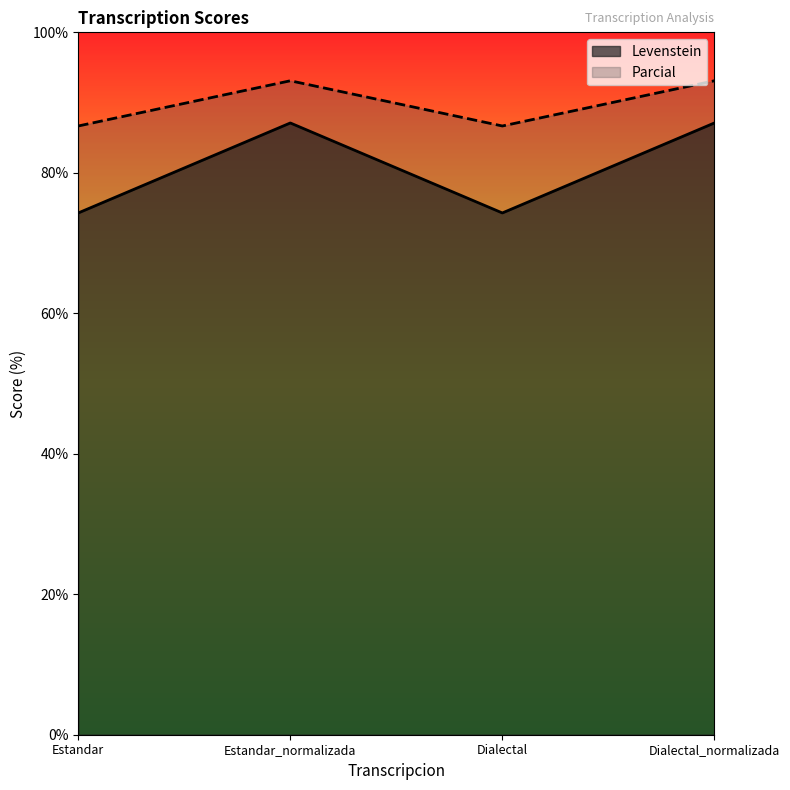

Reading left to right, extract all data points from this chart.

Levenstein: 74.3	87.1	74.3	87.1
Parcial: 86.7	93.1	86.7	93.1